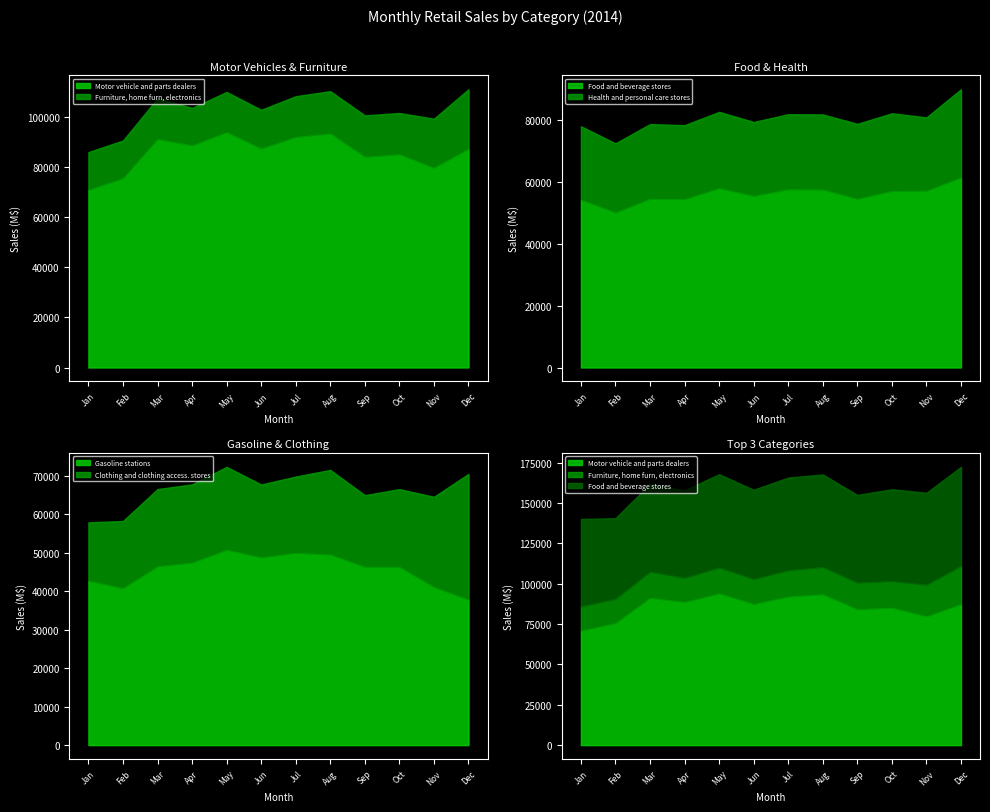

What is the label of the 6th point from the right?

Jul. 2014